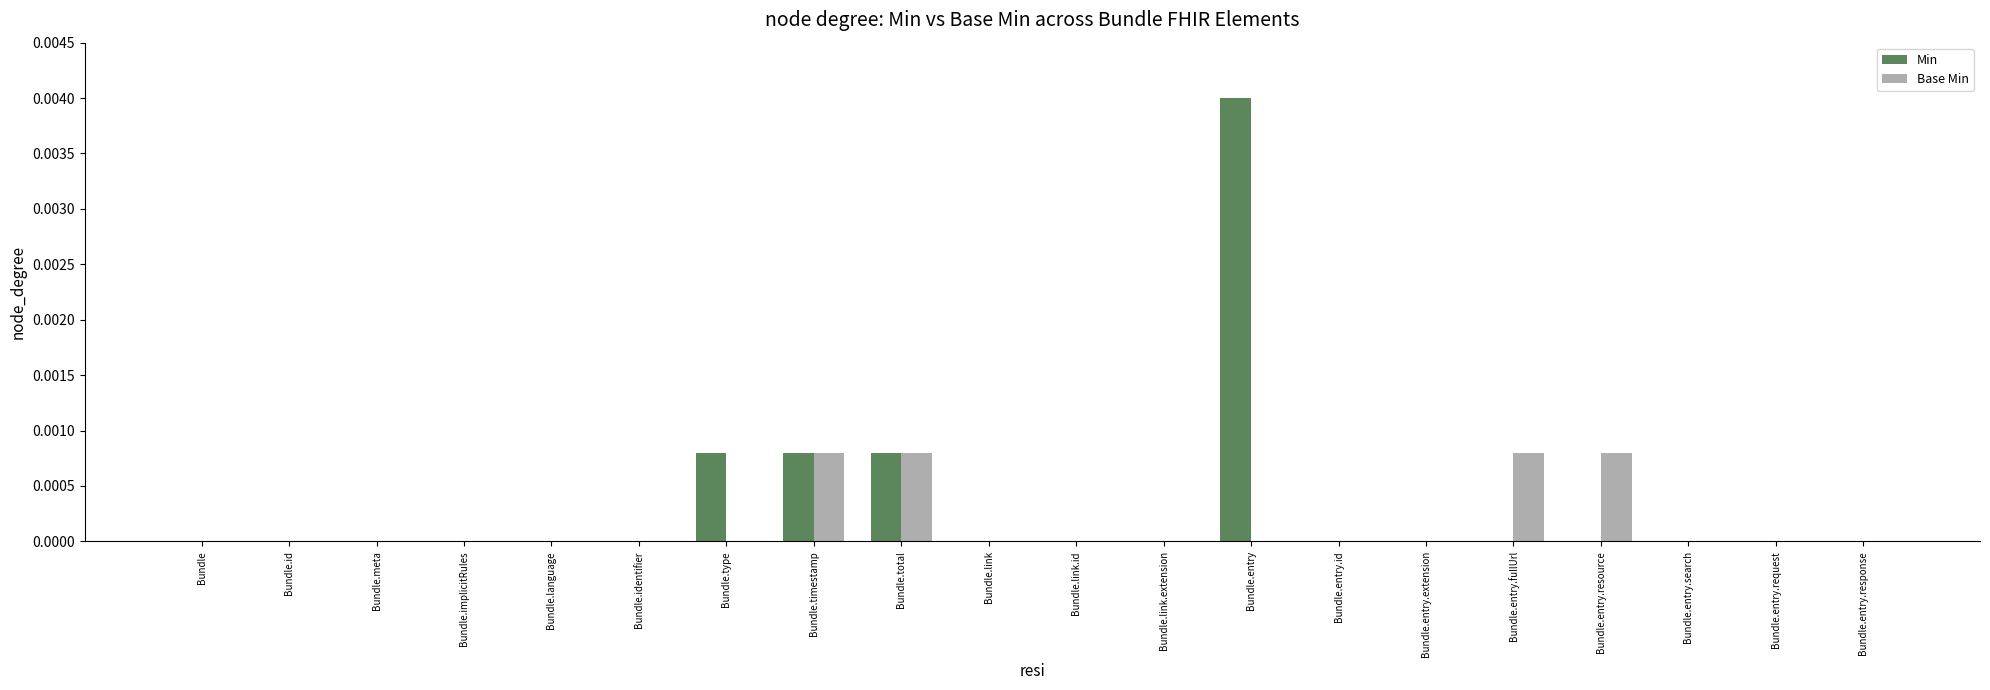

The Base Min series shows 0.0 at Bundle.meta. True or false?

True